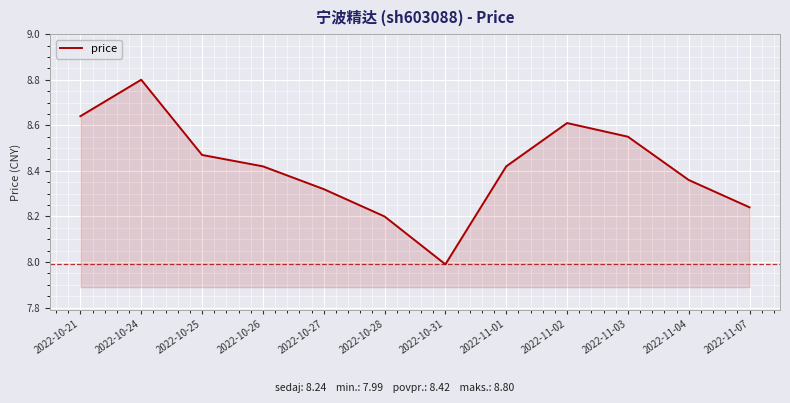

What position from the left is 2022-11-07?

12